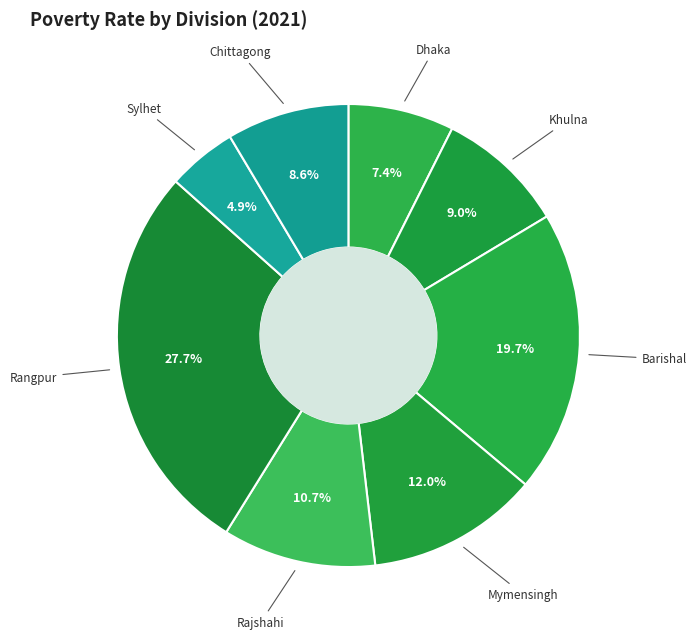

What is the largest slice in the pie chart?

Rangpur